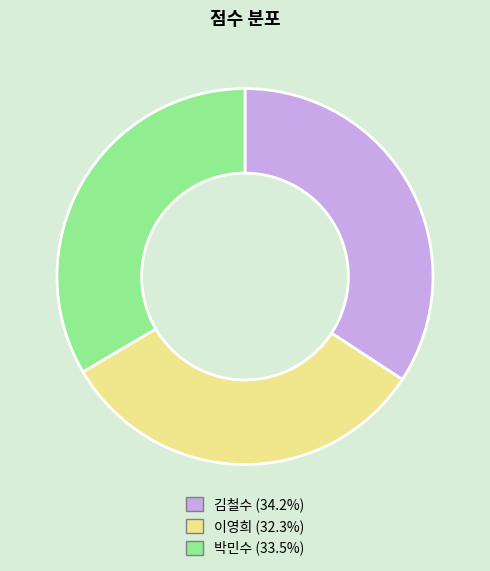

Which slice is the largest?

김철수